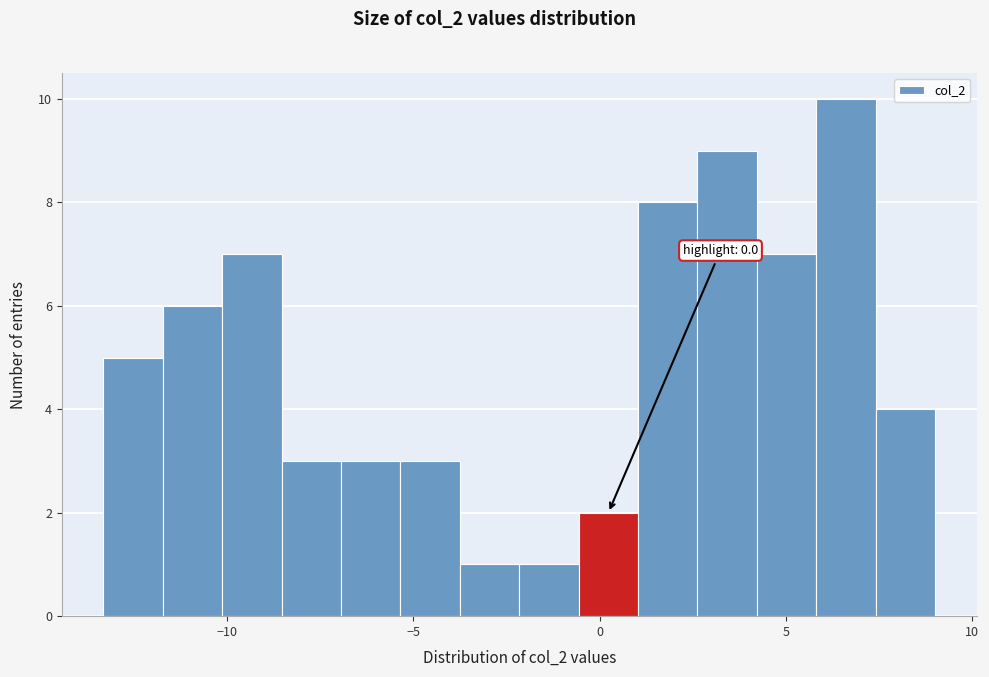

Around what value on the x-axis is the tallest bar? Give the approximate position of its centre, as read against the axis.

6.5